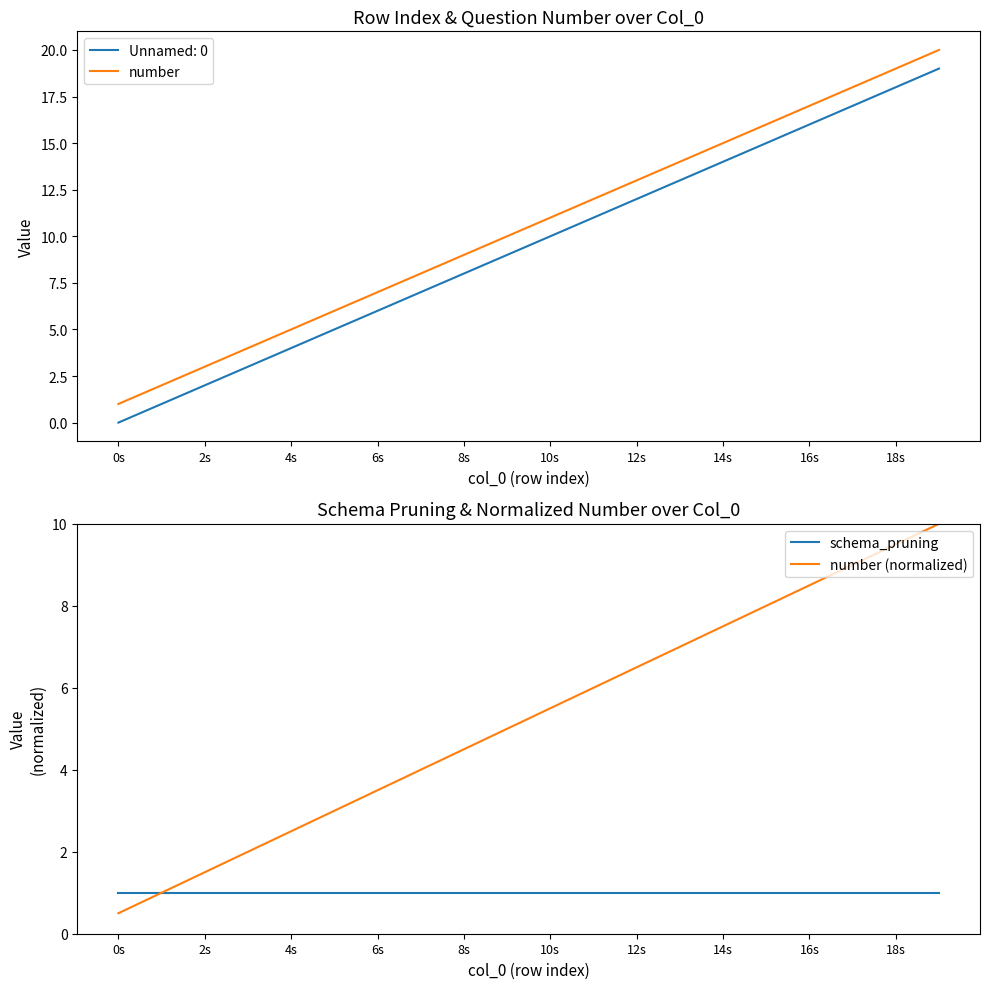

Is it true that schema_pruning equals 1.0 at 10s?

True